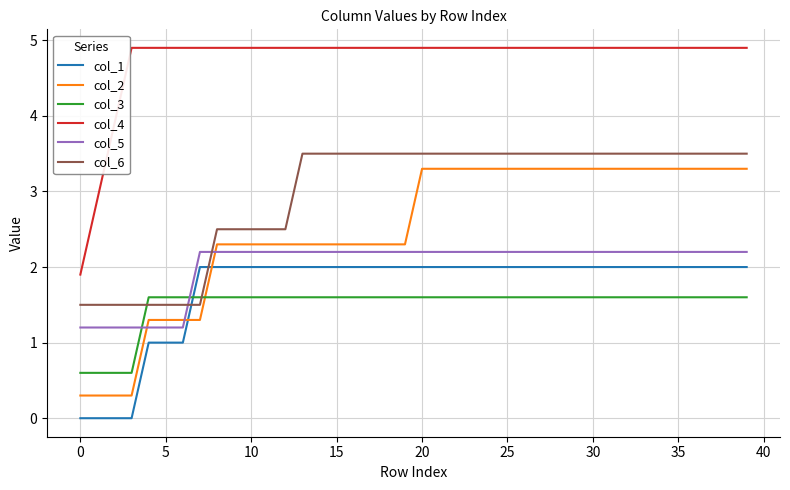

True or false: col_5 and col_1 cross at least once.

False